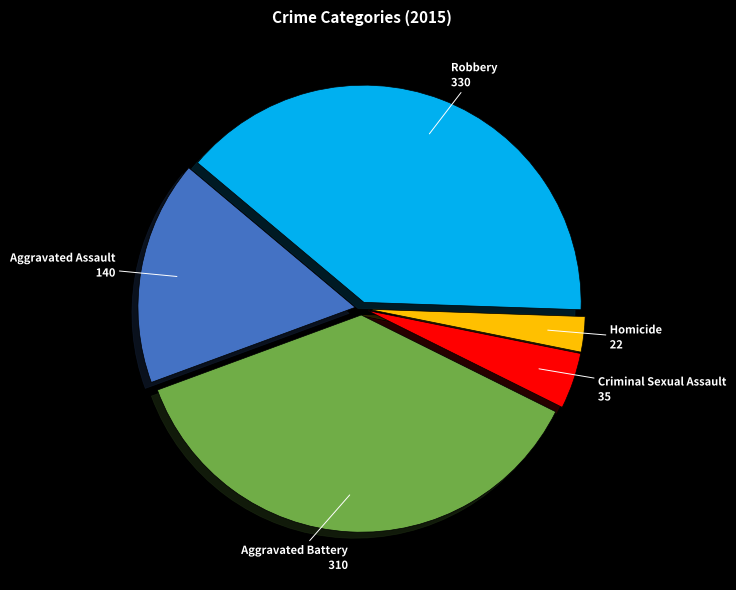

Is there any slice that represents more than half of the pie?

No